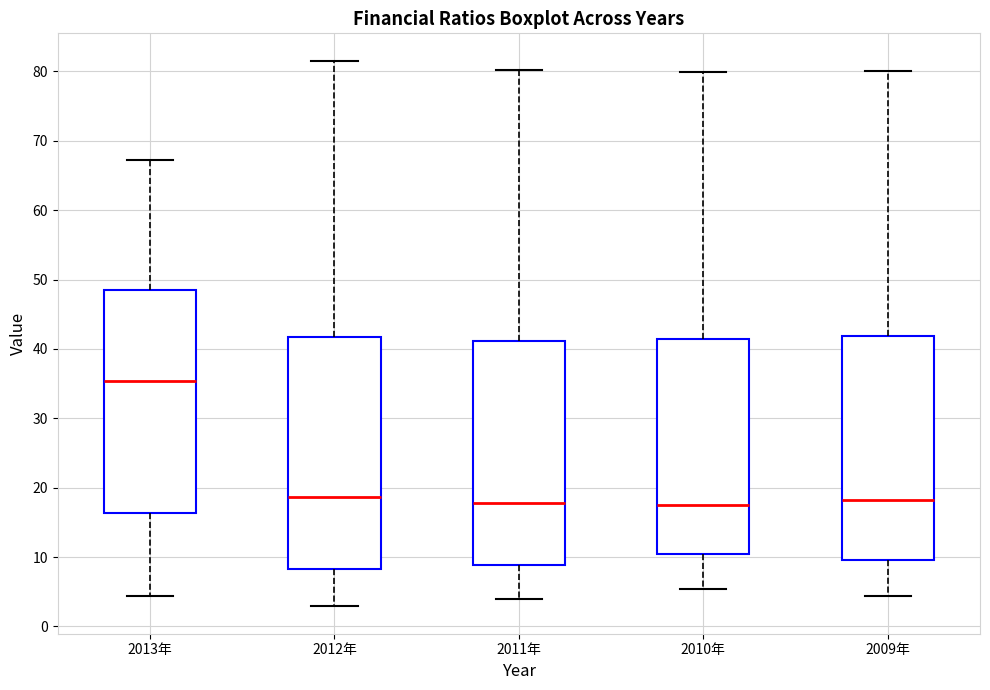

Where is the upper edge of the box for 2010年 on the y-axis? The values are not printed on the chart, so give them approximately, as read against the axis.

41